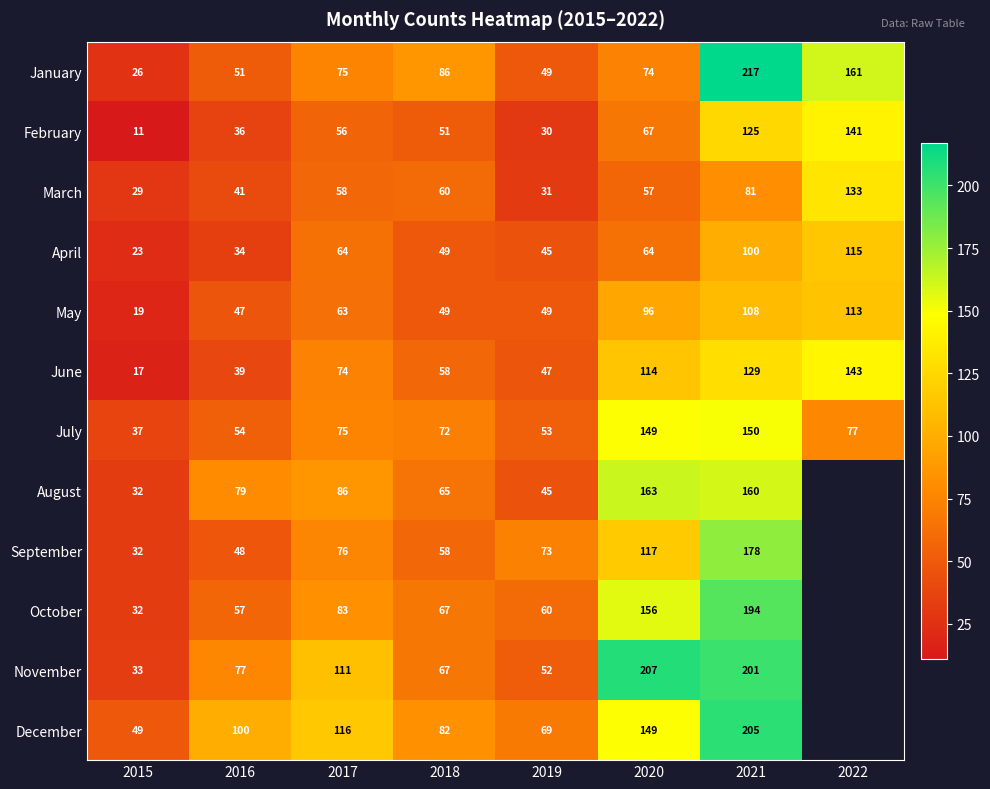

True or false: June has a value of 74 at 2017.

True